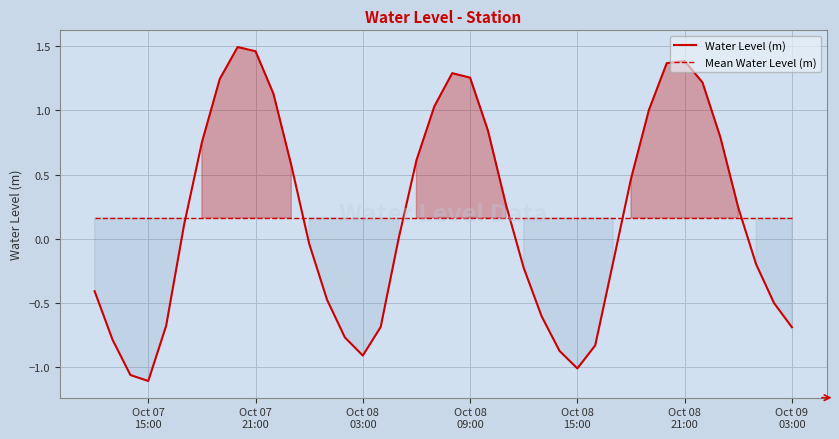

What is the greatest value displayed?

1.5